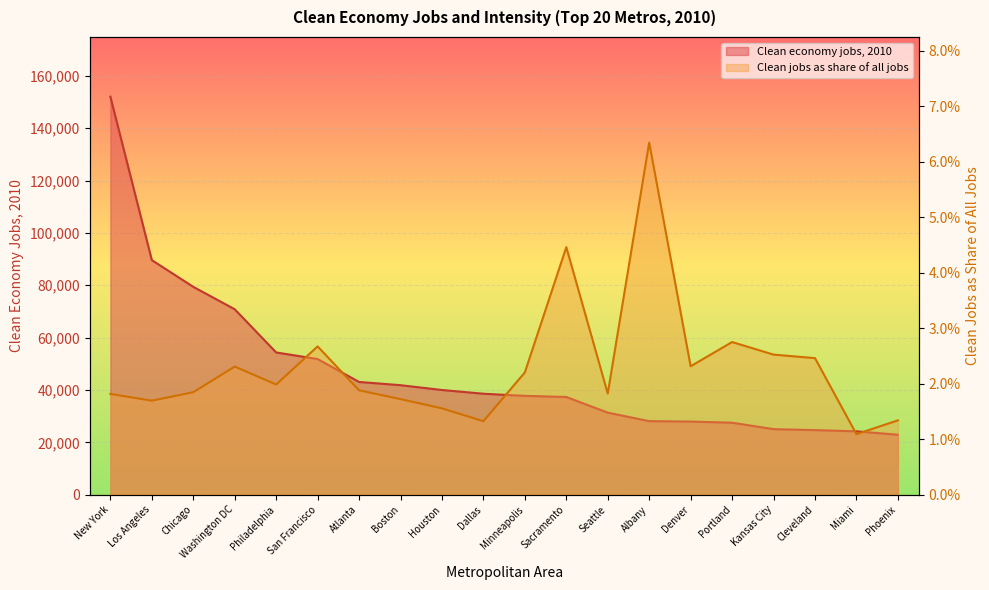

True or false: Clean economy jobs, 2010 and Clean jobs as a share of all jobs cross at least once.

False